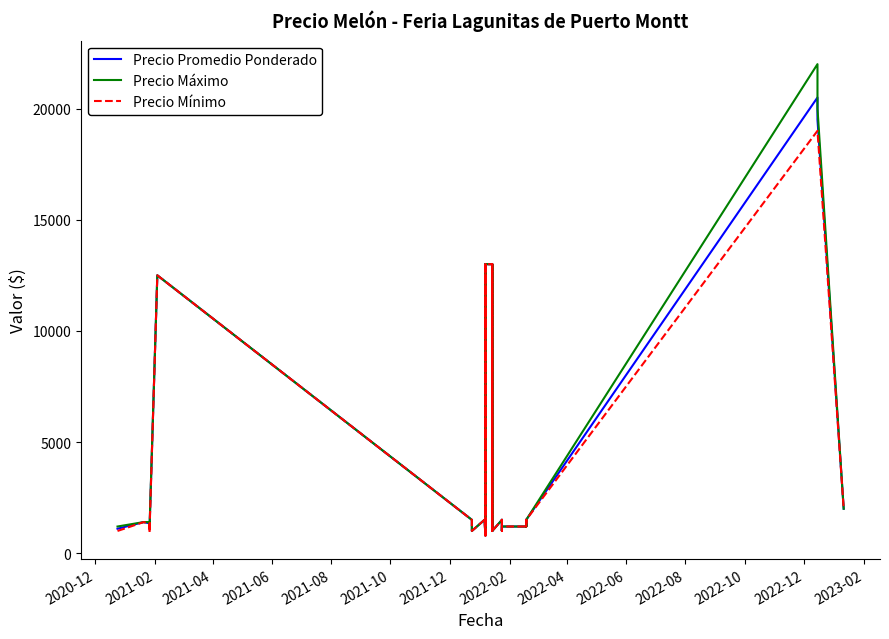

Which series has the largest range (max minus min)?

Precio Máximo